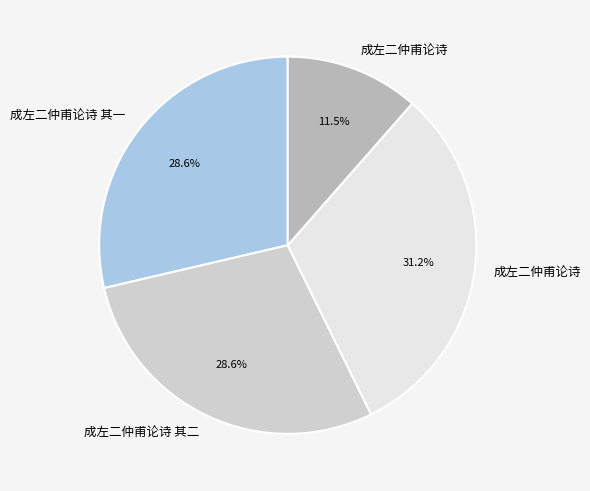

Does any single category account for the majority?

No